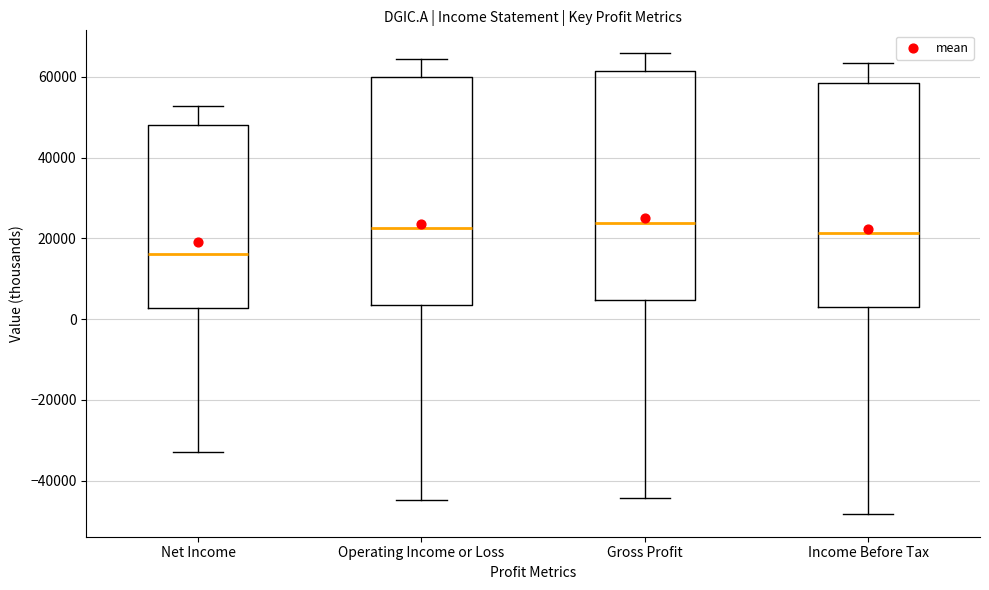

Reading left to right, transcribe this box plot: for each box, give where its median line is, the range the box spans, and where its two whiskers end, as read against the y-axis. The values are not printed on the chart, so give them approximately, as read against the axis.

Net Income: median 16000, box 2000 to 48000, whiskers -32000 to 52000
Operating Income or Loss: median 22000, box 4000 to 60000, whiskers -44000 to 64000
Gross Profit: median 24000, box 4000 to 62000, whiskers -44000 to 66000
Income Before Tax: median 22000, box 2000 to 58000, whiskers -48000 to 64000